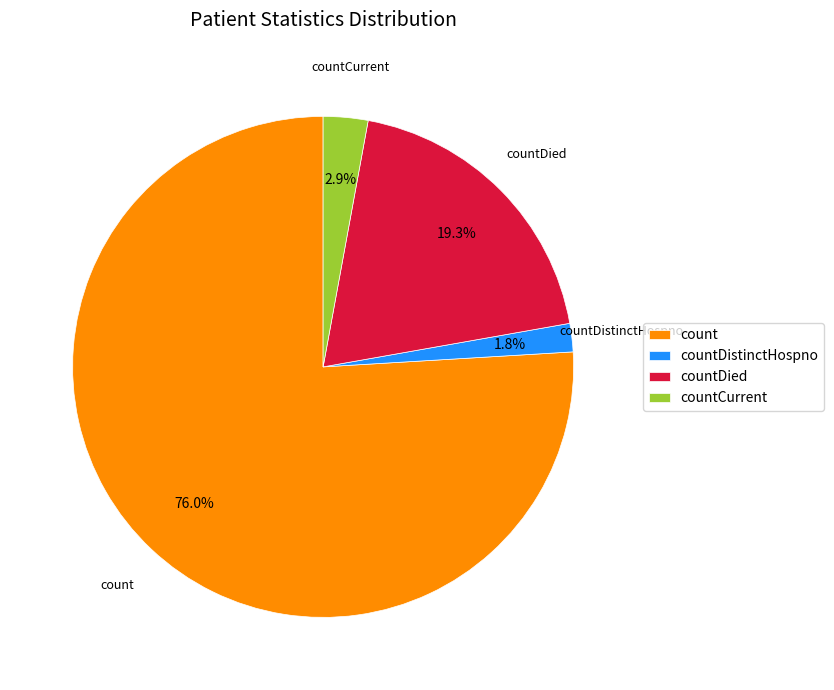

Is it true that count is 76% of the pie?

True